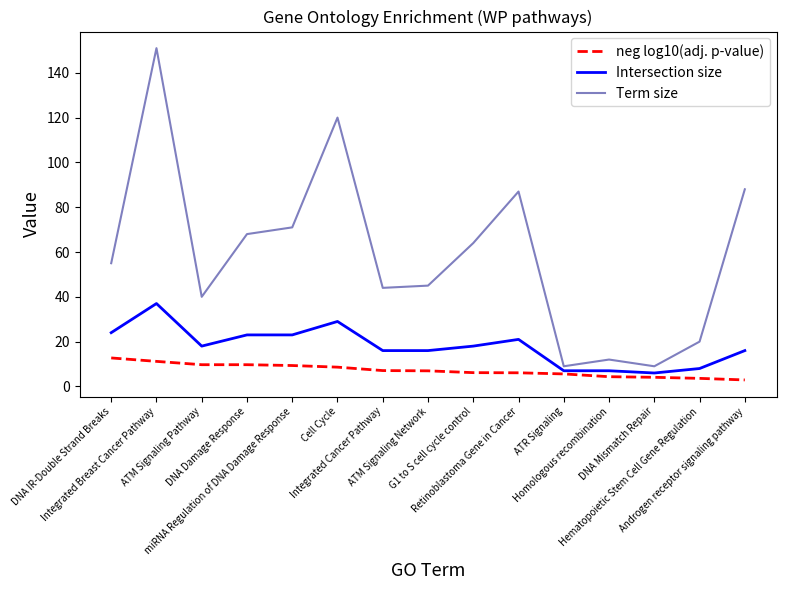

True or false: neg log10(adj. p-value) and Term size intersect in this chart.

False